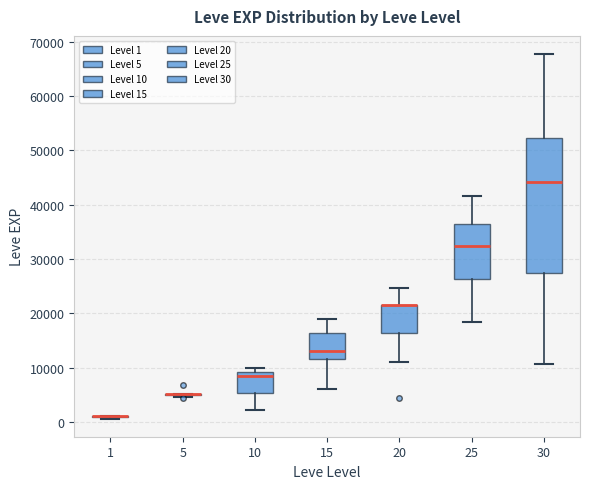

Reading left to right, transcribe this box plot: for each box, give where its median line is, the range the box spans, and where its two whiskers end, as read against the y-axis. The values are not printed on the chart, so give them approximately, as read against the axis.

1: box collapsed to a line at 1000, whiskers 1000 to 1000
5: box collapsed to a line at 5000, whiskers 5000 to 5000
10: median 8000, box 5000 to 9000, whiskers 2000 to 10000
15: median 13000, box 12000 to 16000, whiskers 6000 to 19000
20: median 22000 (drawn on the box's upper edge), box 16000 to 22000, whiskers 11000 to 25000
25: median 32000, box 26000 to 36000, whiskers 18000 to 42000
30: median 44000, box 27000 to 52000, whiskers 11000 to 68000